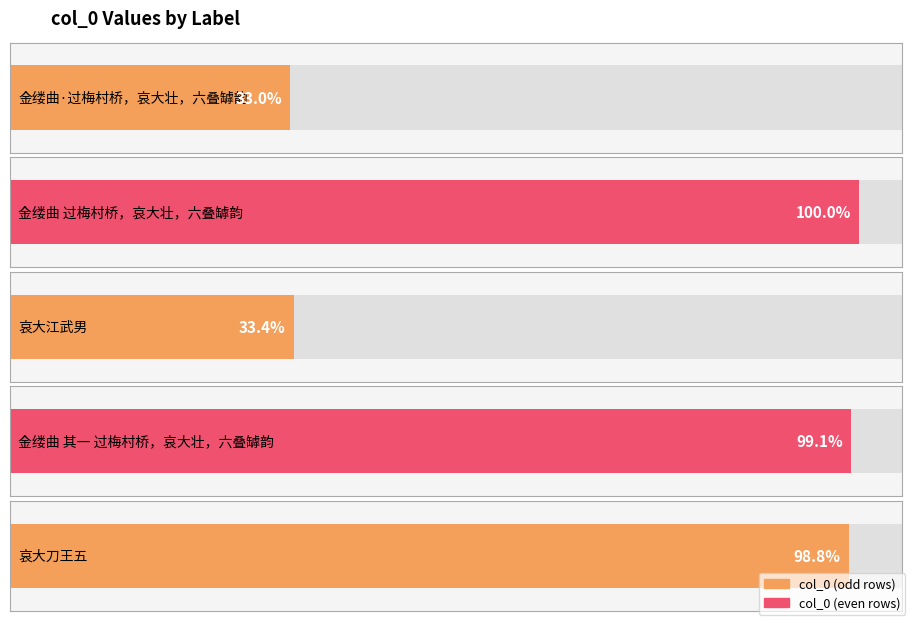

Reading left to right, transcribe all the data shown in this chart.

273888	829233	277167	821413	819578